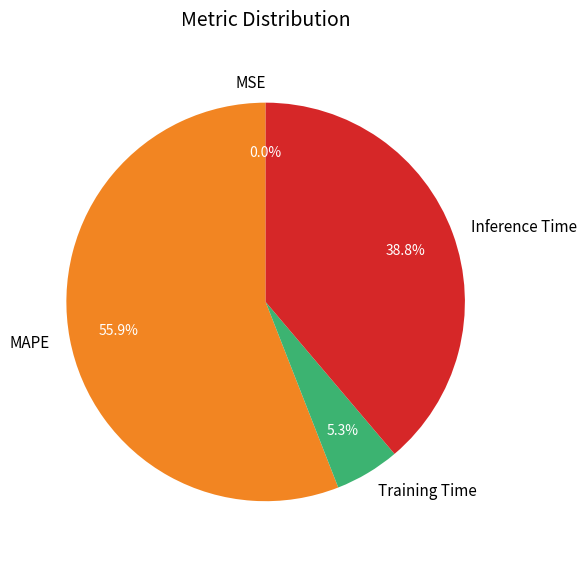

What percentage is the MAPE slice, to the nearest percent?

56%